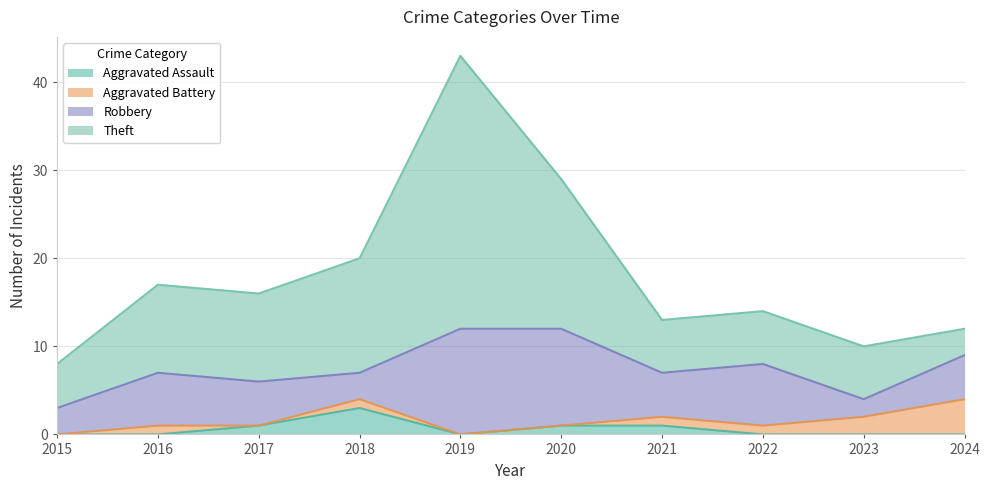

Does the chart have visible grid lines?

Yes